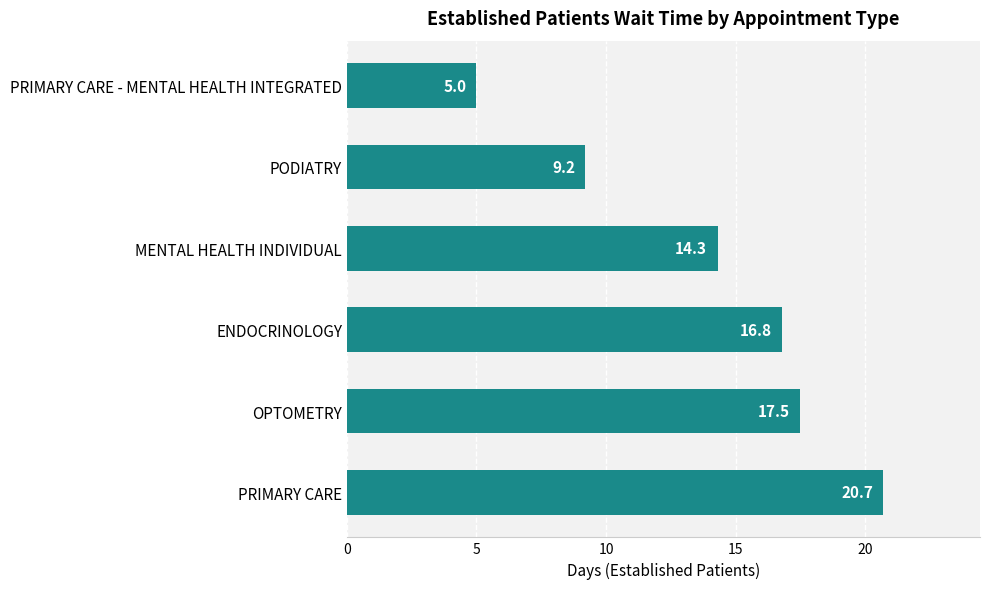

What is the difference between the maximum and minimum values?

15.7